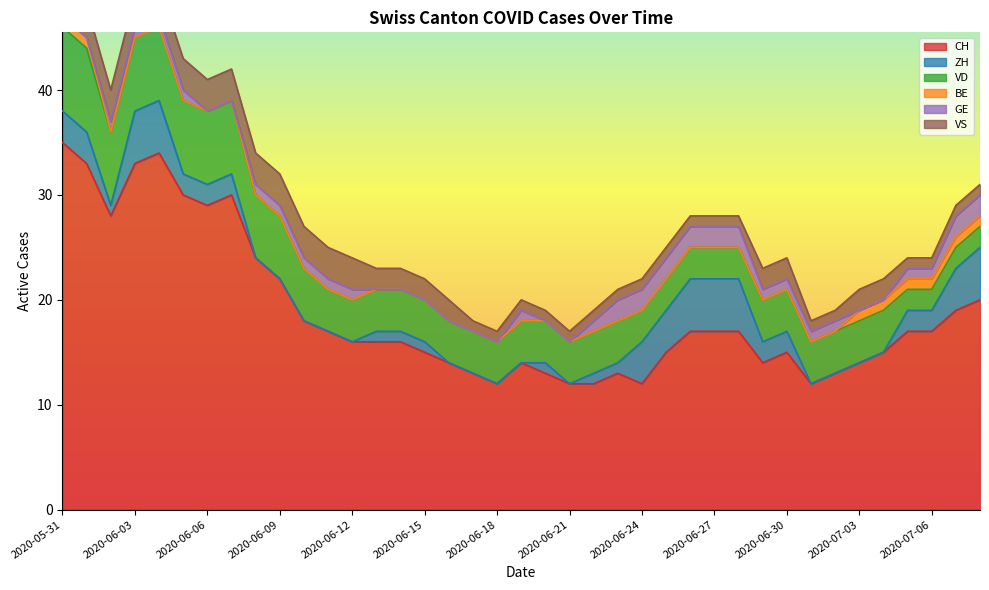

What is the spread (max minus min) of values at 2020-07-05?

16